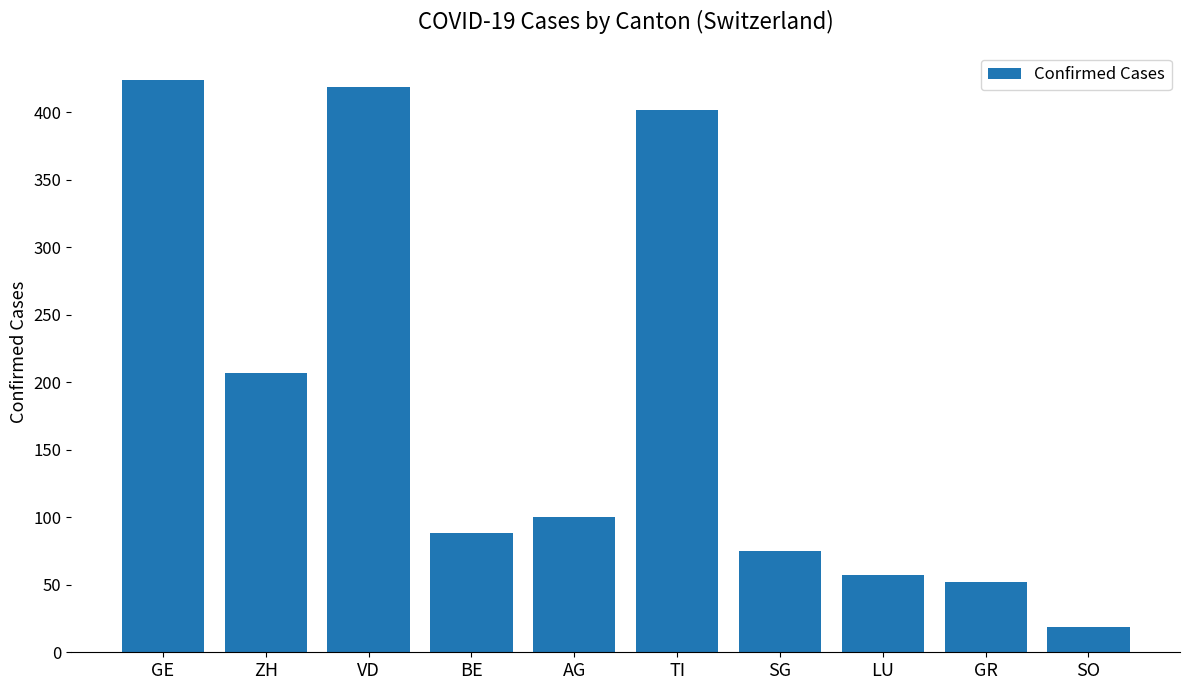

What is the difference between the maximum and minimum values?

405